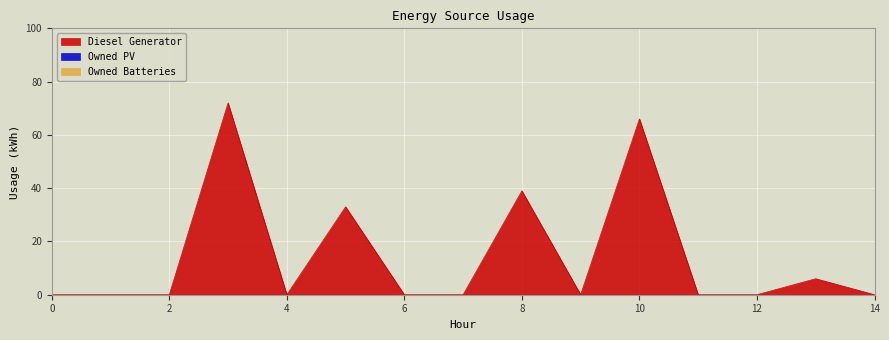

True or false: Owned Batteries and Diesel Generator cross at least once.

False